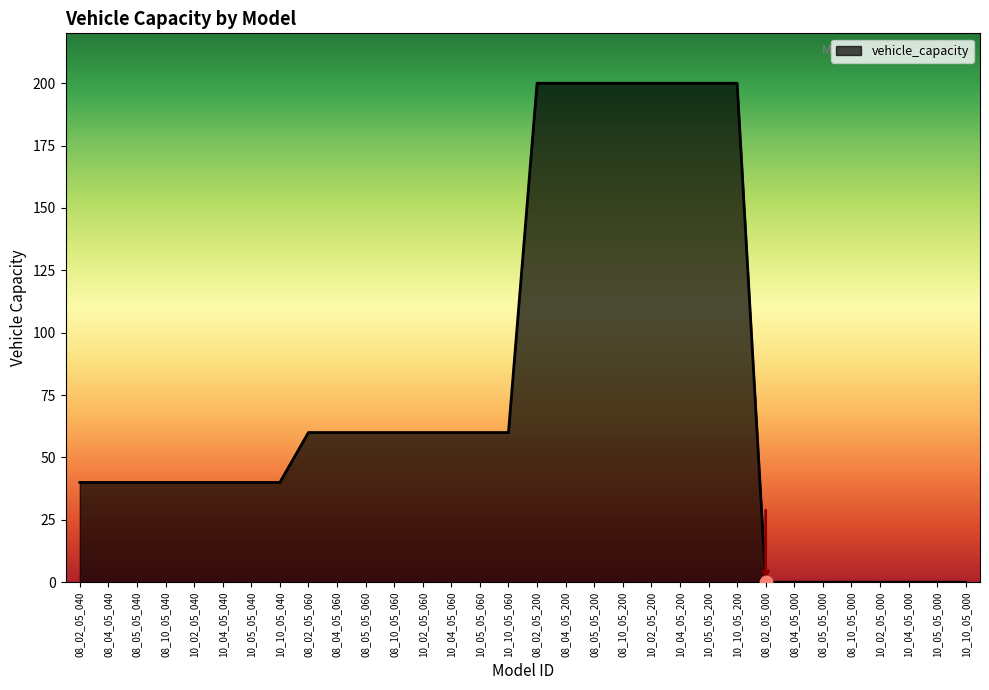

Approximately how many times larger is the value at 10_10_05_060 compared to 08_02_05_040?

1.5